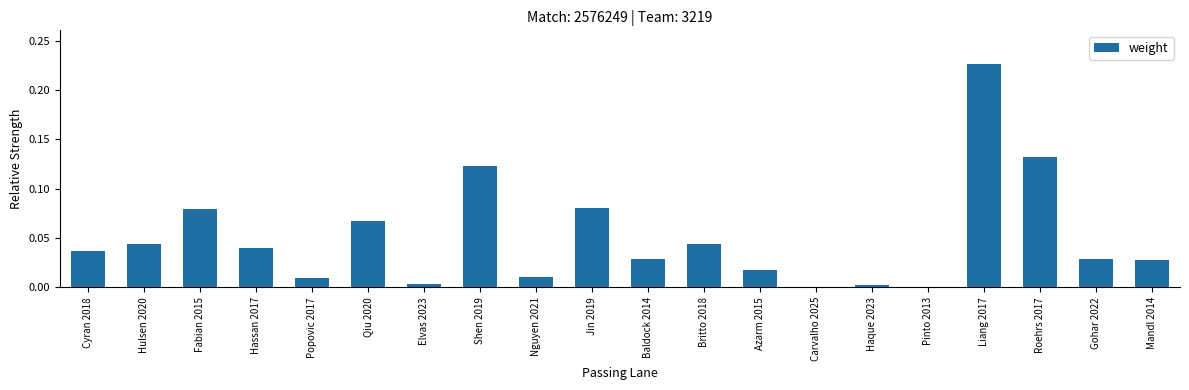

Is it true that the value at Hassan 2017 is 0.0?

True